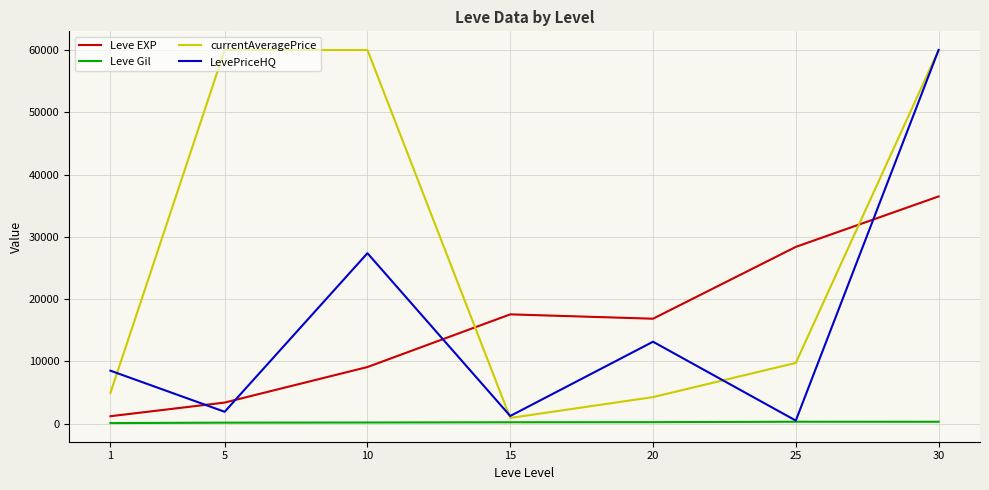

Does the chart display data point markers on the line(s)?

No